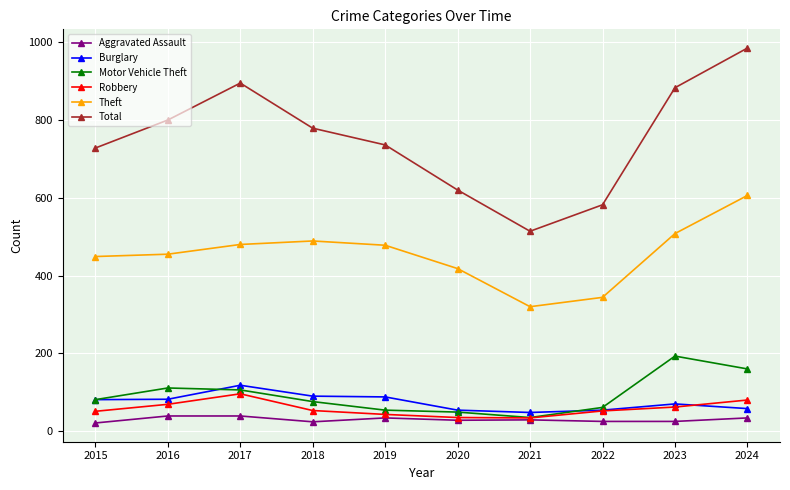

What is the difference between the maximum and minimum values in the Theft series?

286